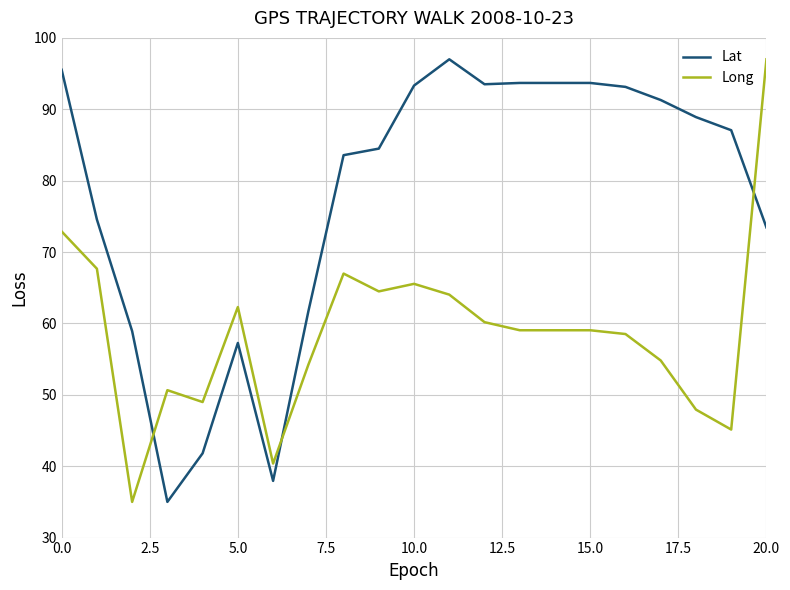

After their last crossing, which series has the higher values: Lat or Long?

Long